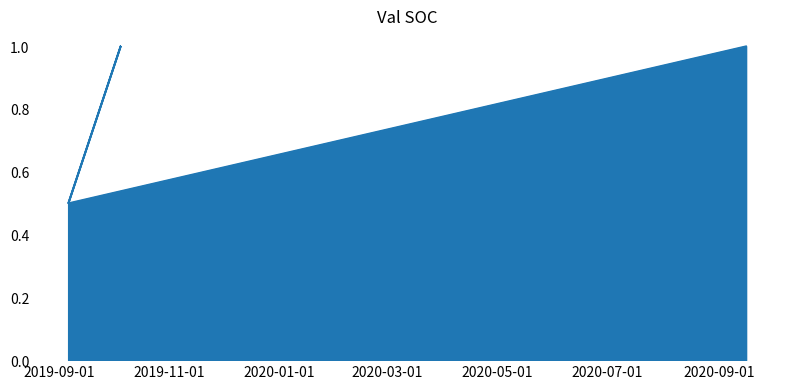

List the labels in order of value, smallest first.

2019-09-06, 2019-09-06, 2019-10-05, 2020-09-16